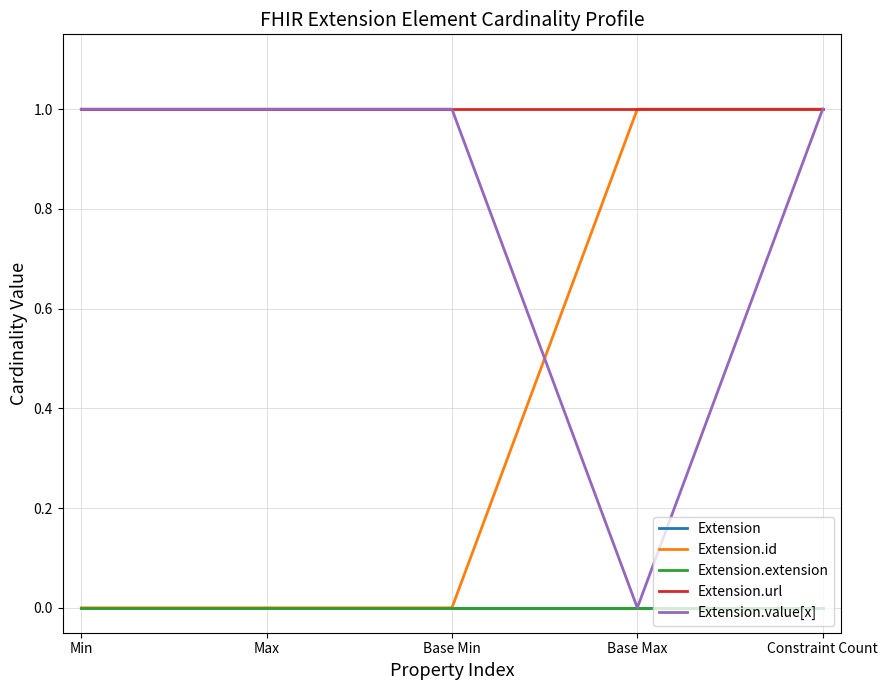

At Max, list the series in order from smallest to largest.

Extension, Extension.id, Extension.extension, Extension.url, Extension.value[x]